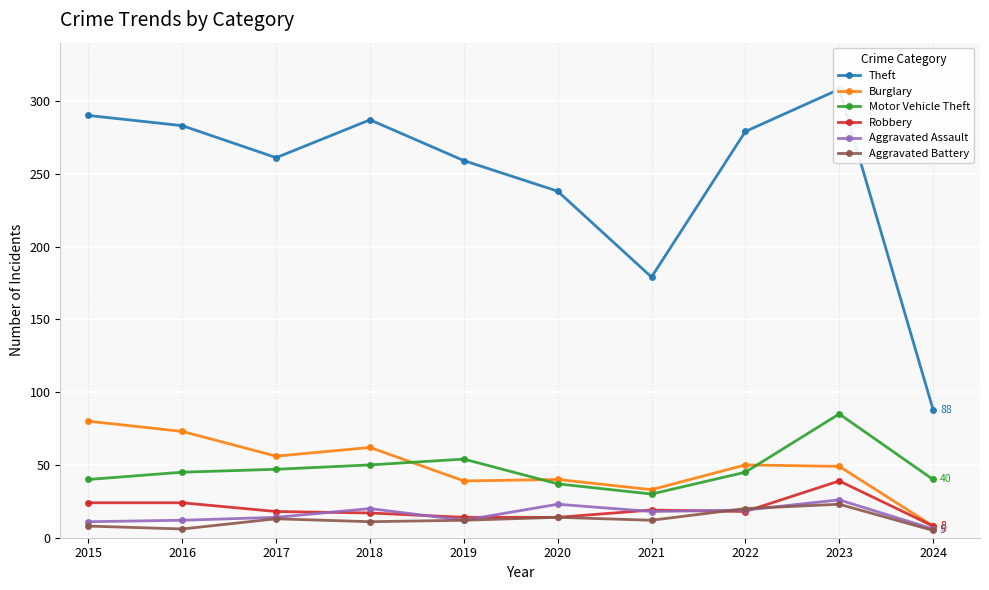

Which series has the widest spread of values?

Theft